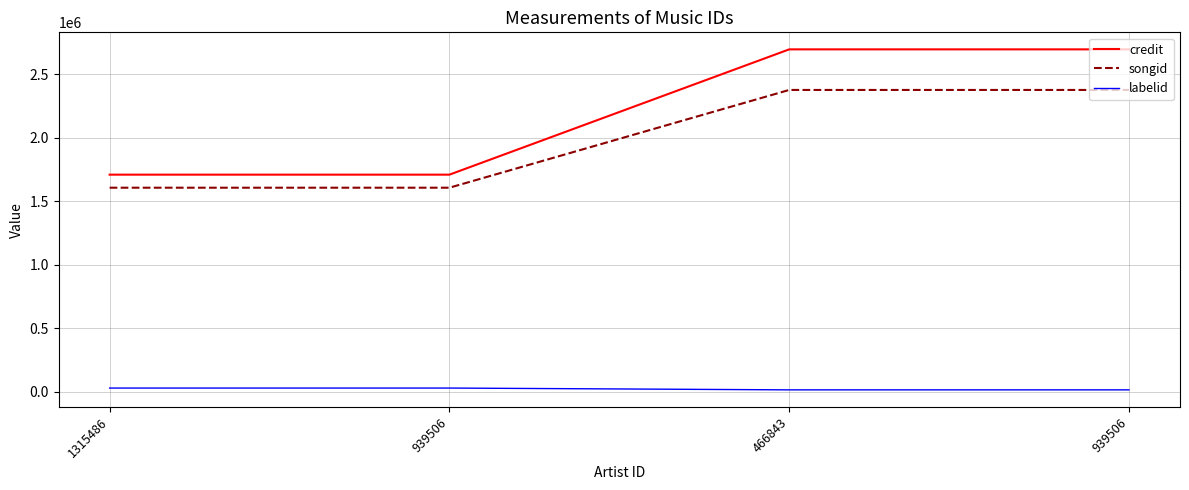

Which label corresponds to the smallest value in the chart?

466843